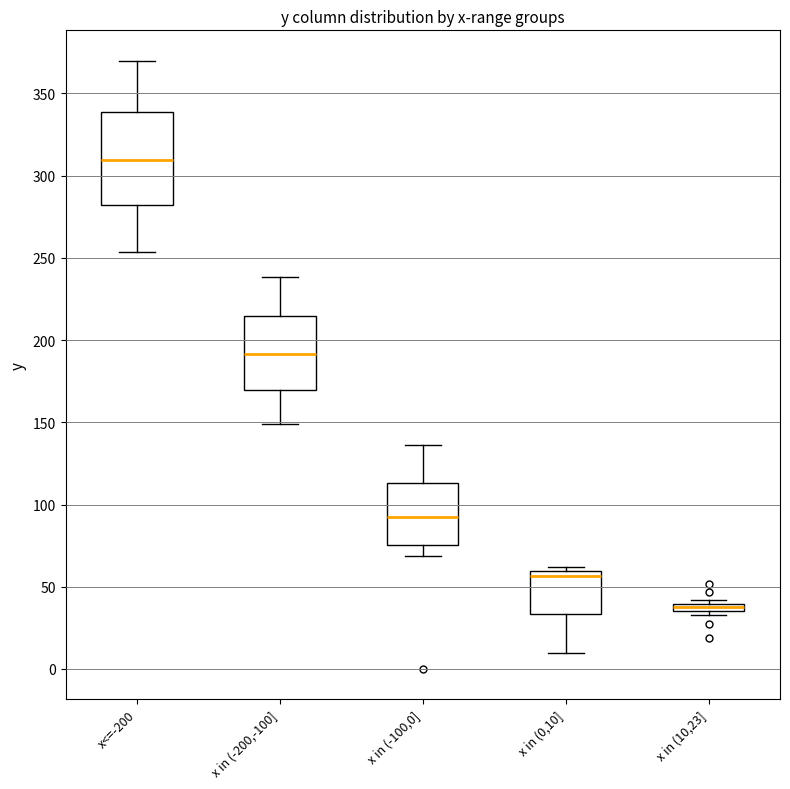

Comparing the boxes themselves (not the whiskers), which one is the tallest?

x<=-200